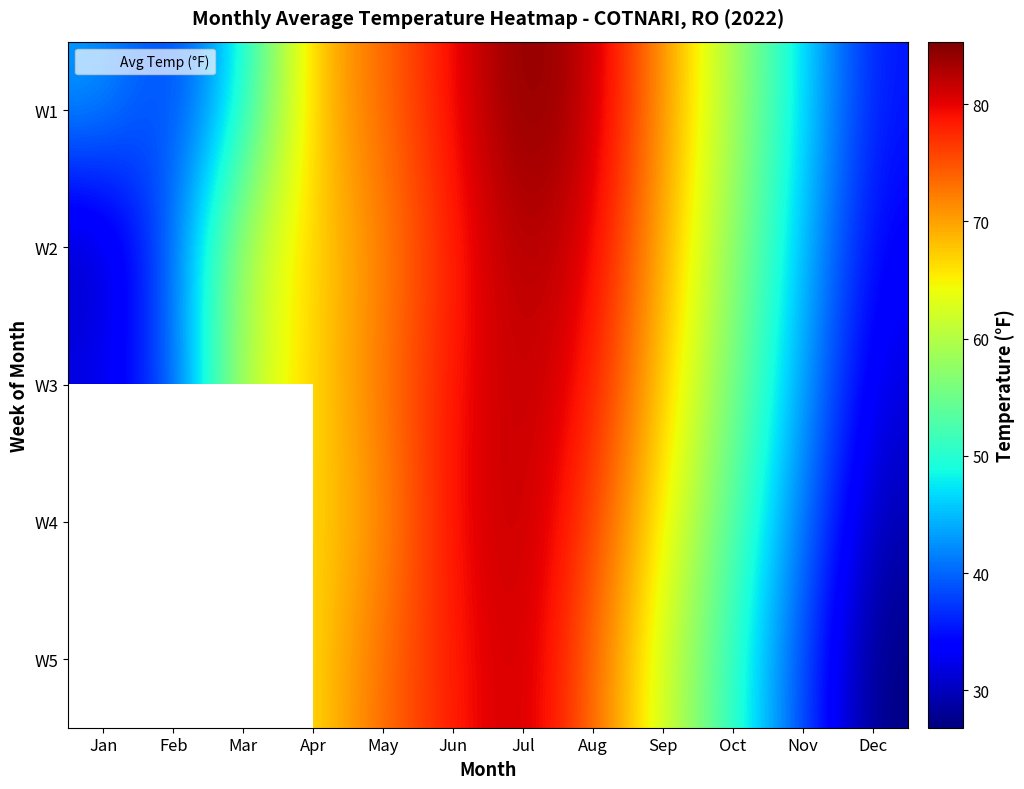

Between Oct and Apr, which is larger?

Apr